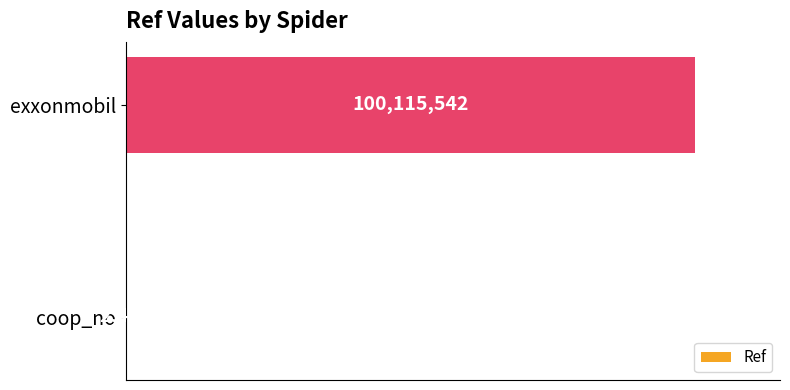

How many bars are there in total?

2